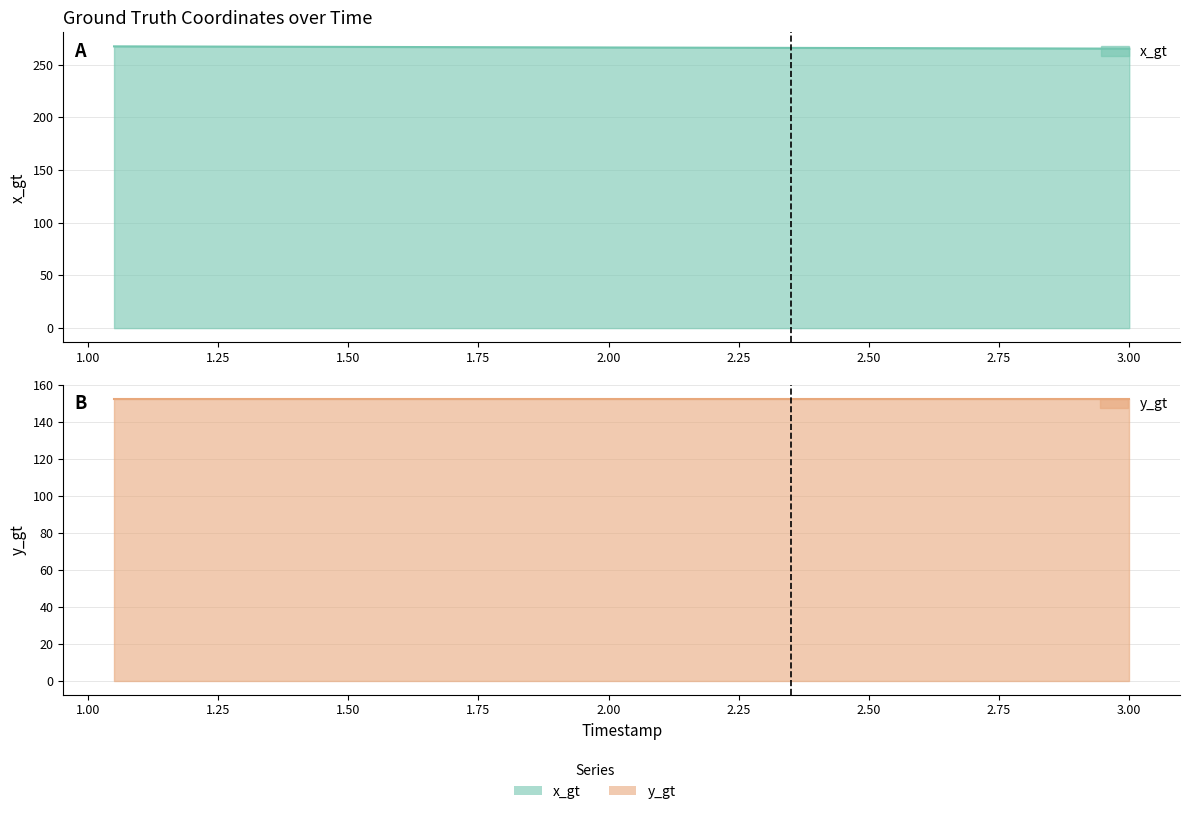

What is the sum of the values at 2.00 and 2.75?

531.8